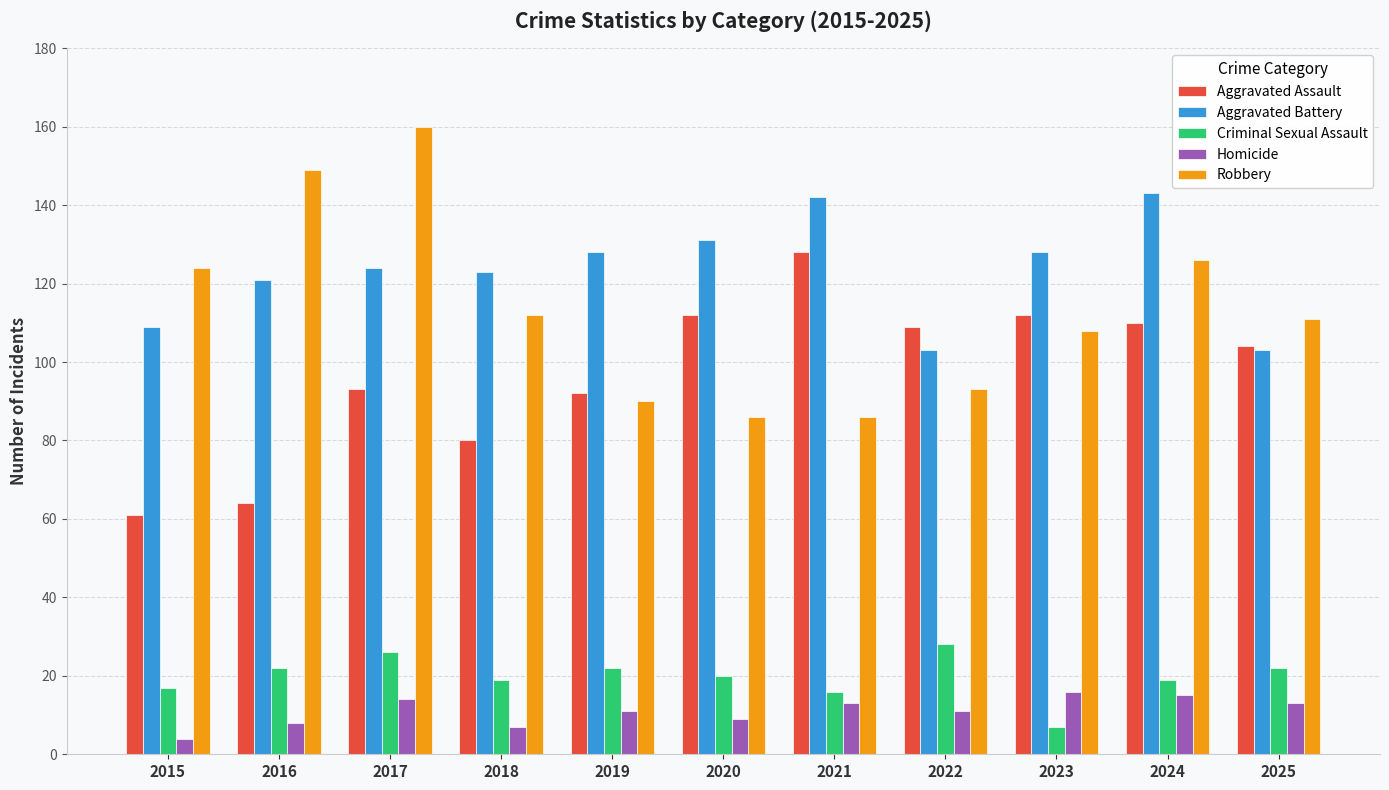

Rank the series by their maximum value, from lowest to highest.

Homicide, Criminal Sexual Assault, Aggravated Assault, Aggravated Battery, Robbery